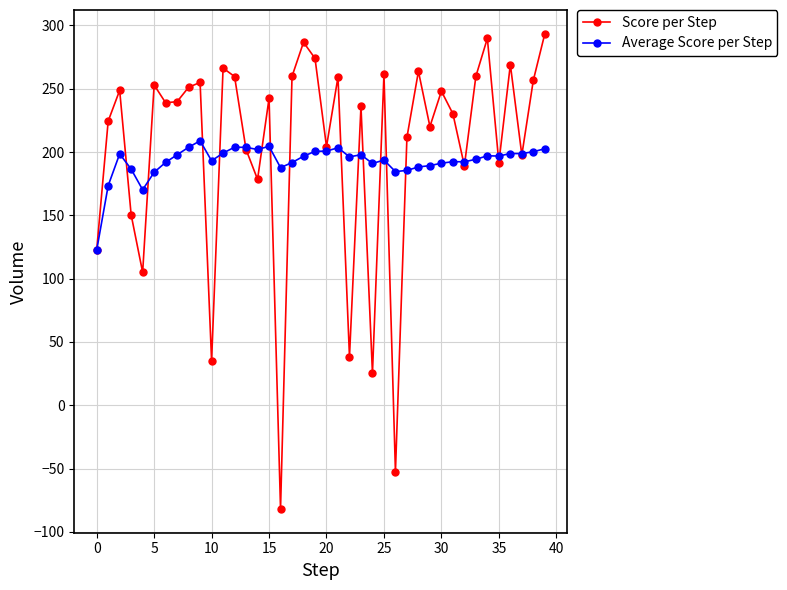

What is the minimum value for Score per Step?

-81.9